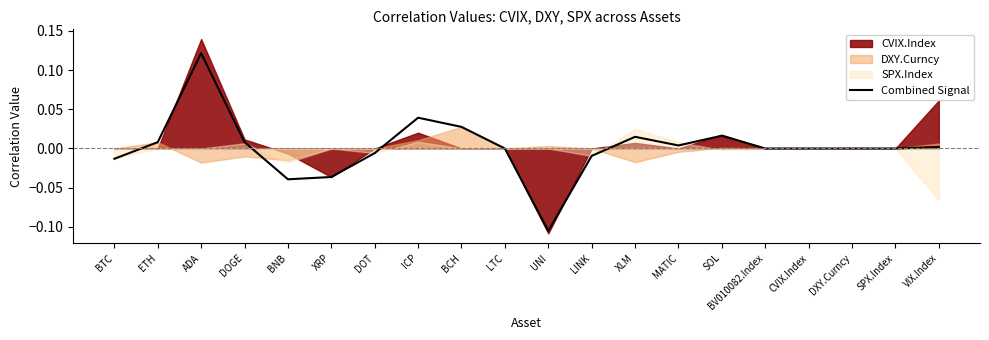

The chart shows a value of 0.1 at ADA. True or false?

True